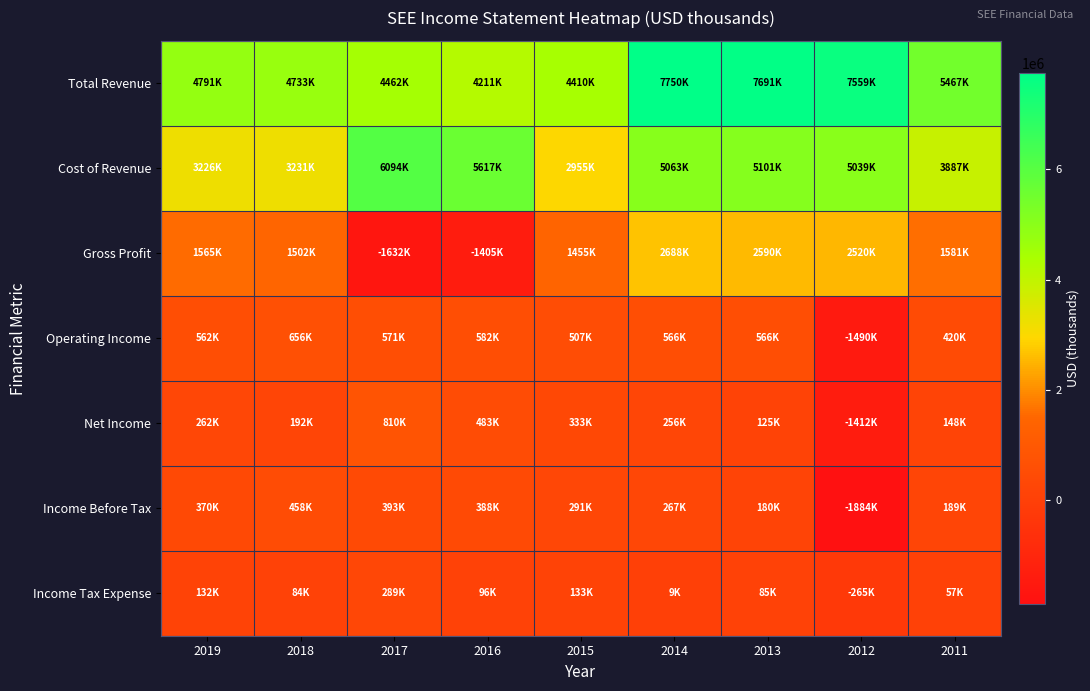

Reading left to right, extract all data points from this chart.

Total Revenue: 2019=4791100	2018=4732700	2017=4461600	2016=4211300	2015=4410300	2014=7750500	2013=7690800	2012=7559200	2011=5467300
Cost of Revenue: 2019=3226300	2018=3230600	2017=6093900	2016=5616700	2015=2955100	2014=5062900	2013=5100900	2012=5038700	2011=3886700
Gross Profit: 2019=1564800	2018=1502100	2017=-1632300	2016=-1405400	2015=1455200	2014=2687600	2013=2589900	2012=2520500	2011=1580600
Operating Income: 2019=562400	2018=656300	2017=571300	2016=581600	2015=507400	2014=566500	2013=566200	2012=-1489900	2011=419900
Net Income: 2019=262500	2018=192200	2017=810000	2016=483000	2015=333200	2014=256500	2013=125100	2012=-1411900	2011=148200
Income Before Tax: 2019=370300	2018=457800	2017=393300	2016=387900	2015=291400	2014=267200	2013=180200	2012=-1884400	2011=189400
Income Tax Expense: 2019=132000	2018=83900	2017=289400	2016=95600	2015=132600	2014=9100	2013=84900	2012=-265400	2011=56700